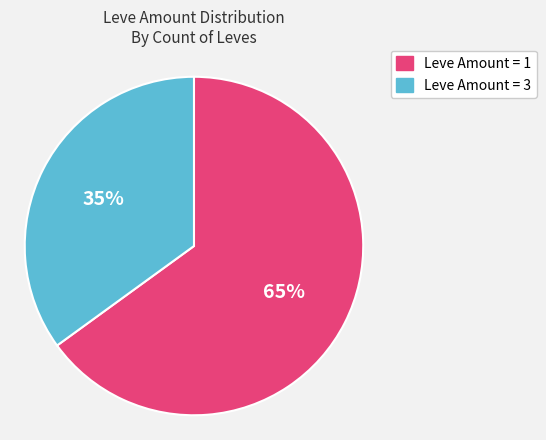

To the nearest percent, what is the difference between the largest and smallest slice percentages?

30%